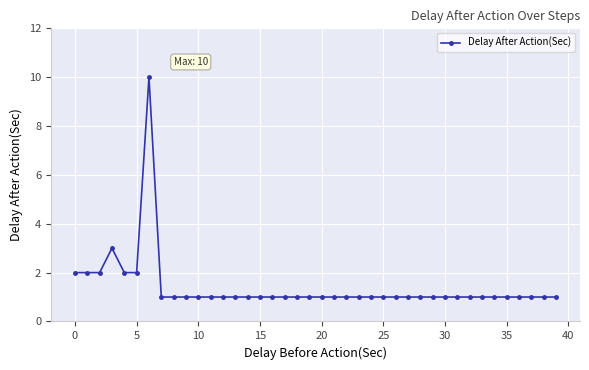

Count the values in the range 1 to 2.

38